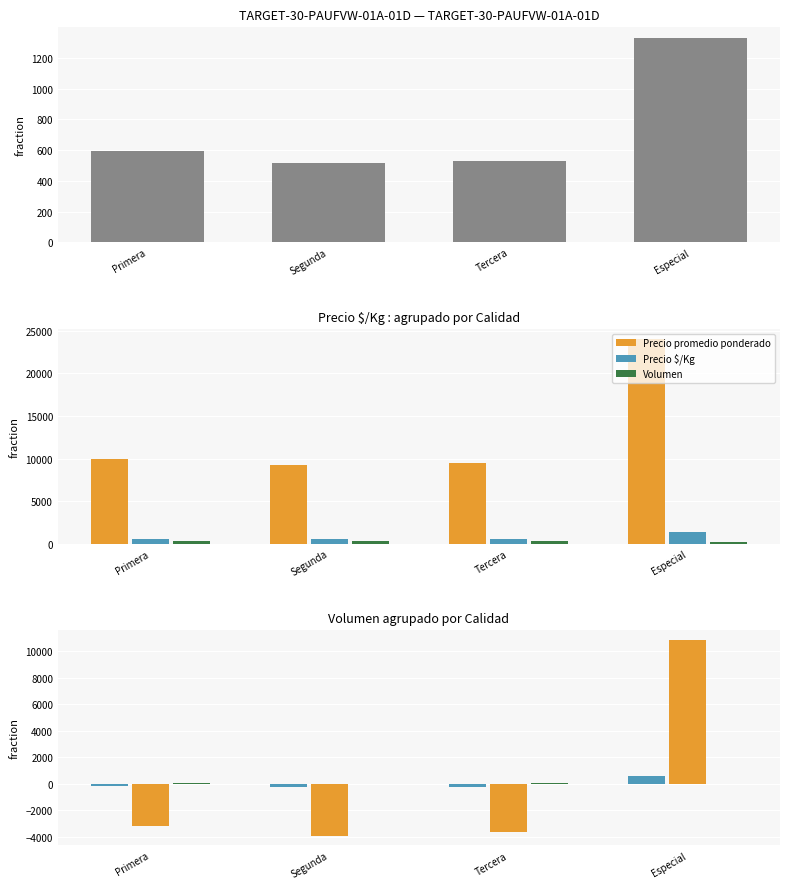

What are all the series names shown in the legend?

Precio $/Kg, Precio promedio ponderado, Volumen